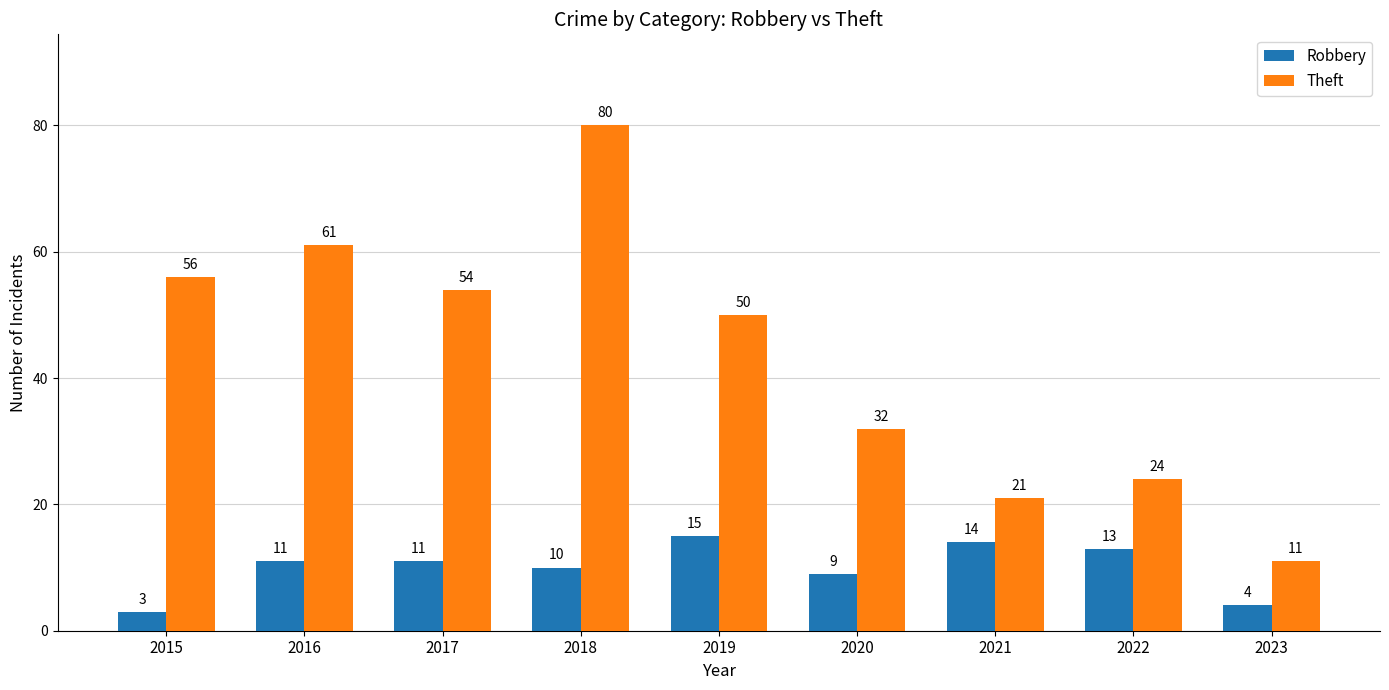

What is the total value across all series at 2023?

15